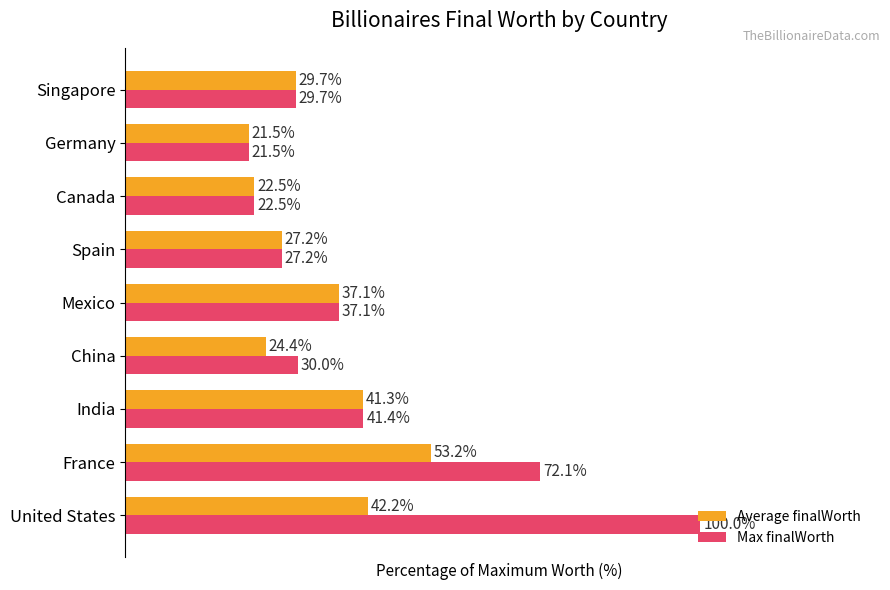

Which category has the highest value in the Average finalWorth series?

France